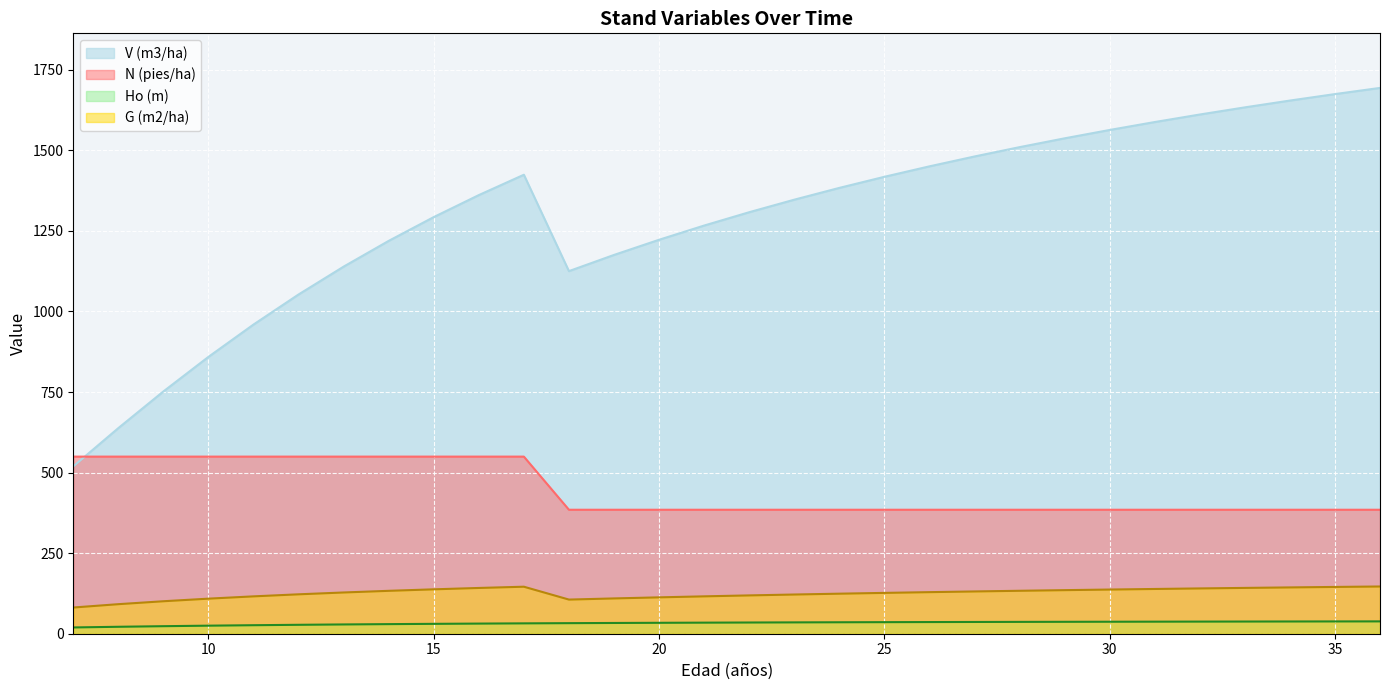

How many lines are shown in the chart?

4